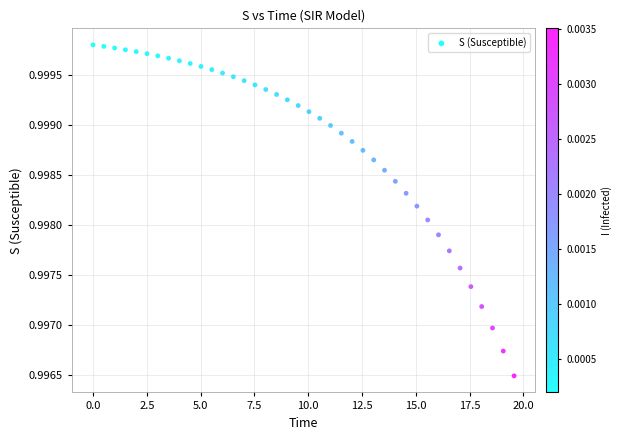

What is the range of X values (max minus min)?

19.6